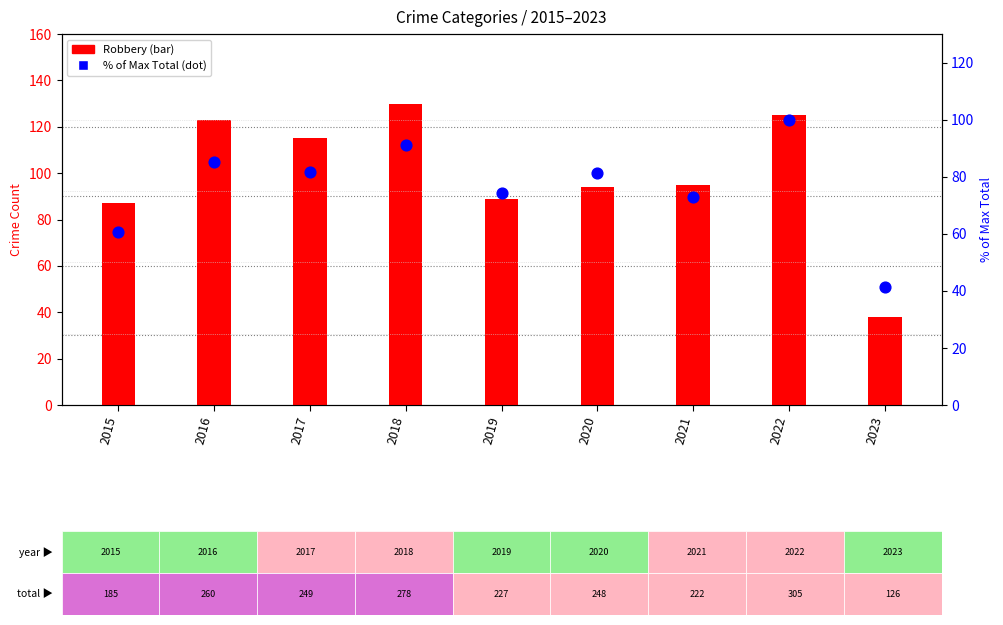

Is the value of % of Max Total at 2015 greater than the value of Robbery at 2023?

Yes